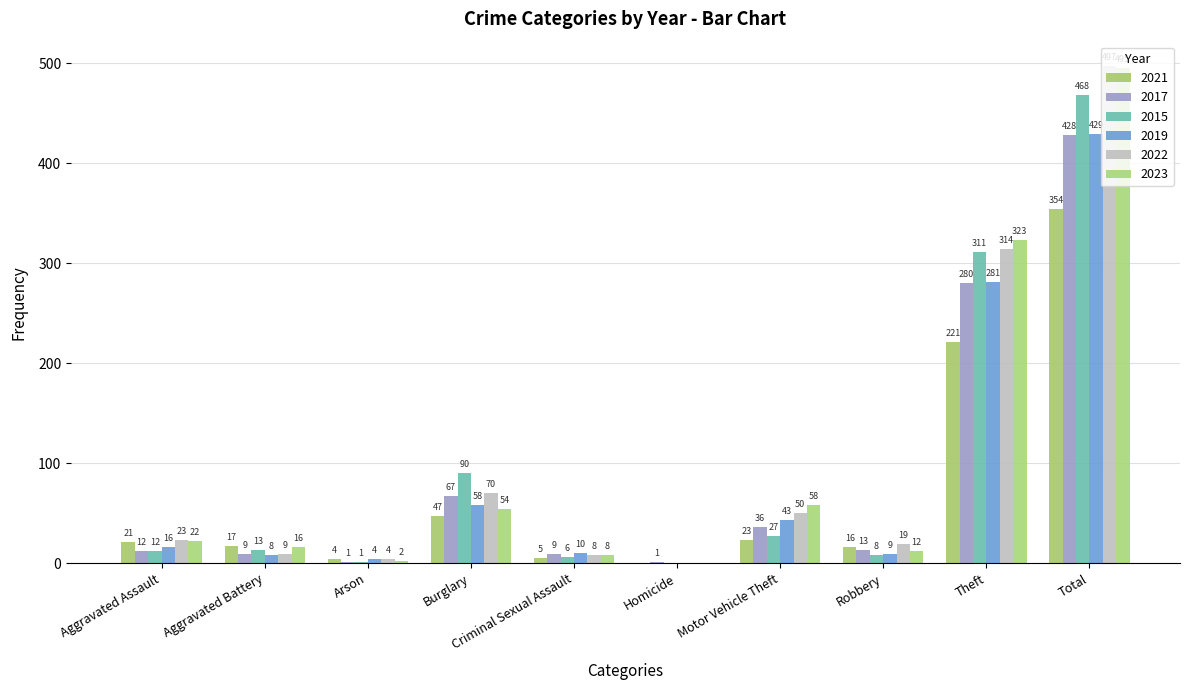

What is the sum of the 2019 values at Theft and Burglary?

339